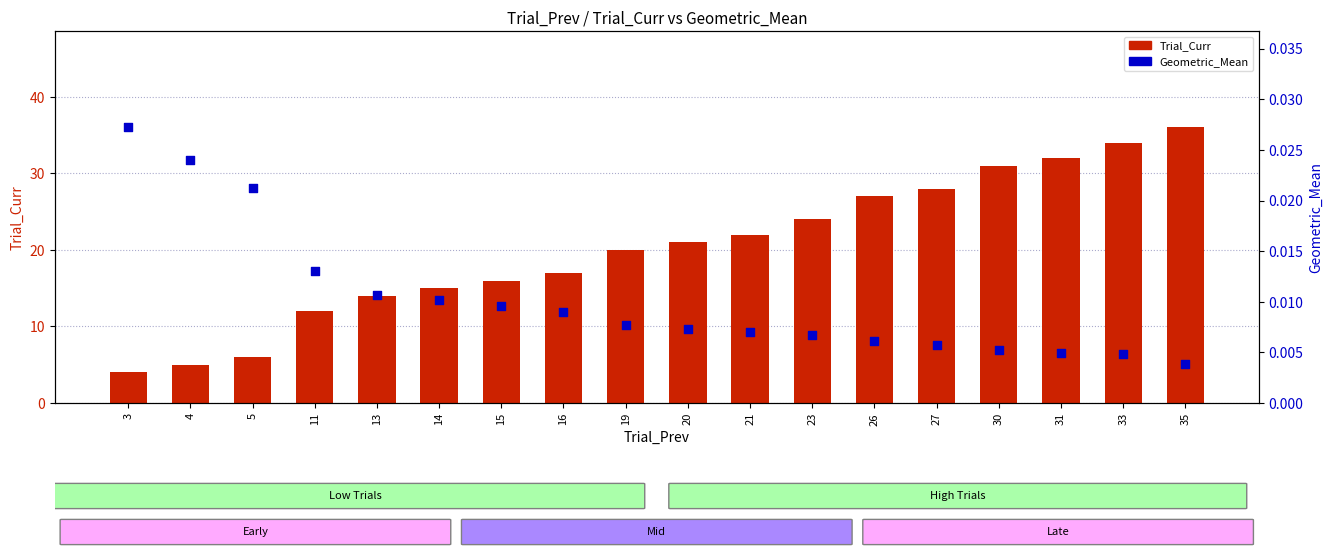

What are all the series names shown in the legend?

Trial_Curr, Geometric_Mean